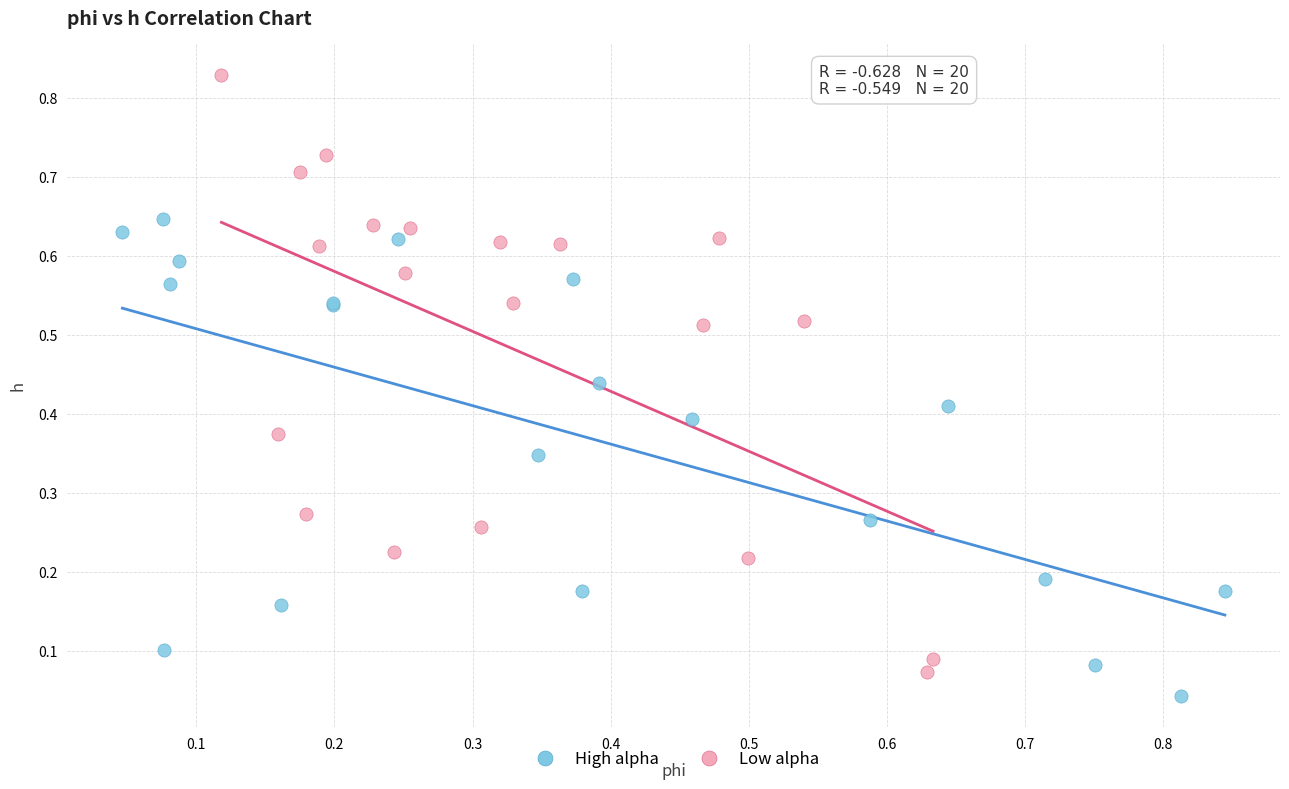

What are all the series names shown in the legend?

High alpha, Low alpha